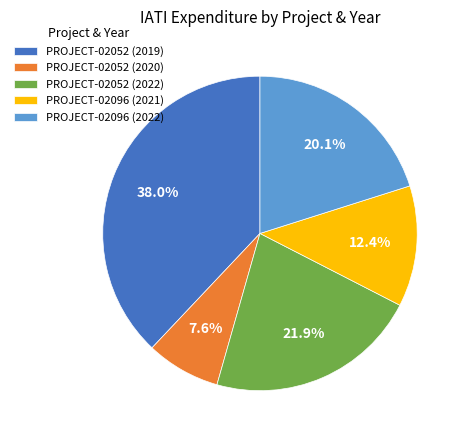

What is the largest slice in the pie chart?

PROJECT-02052 (2019)